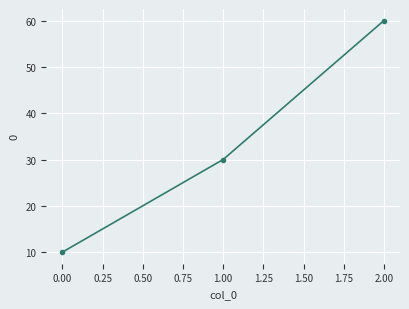

What is the sum of the values at 2.00 and 0.00?

70